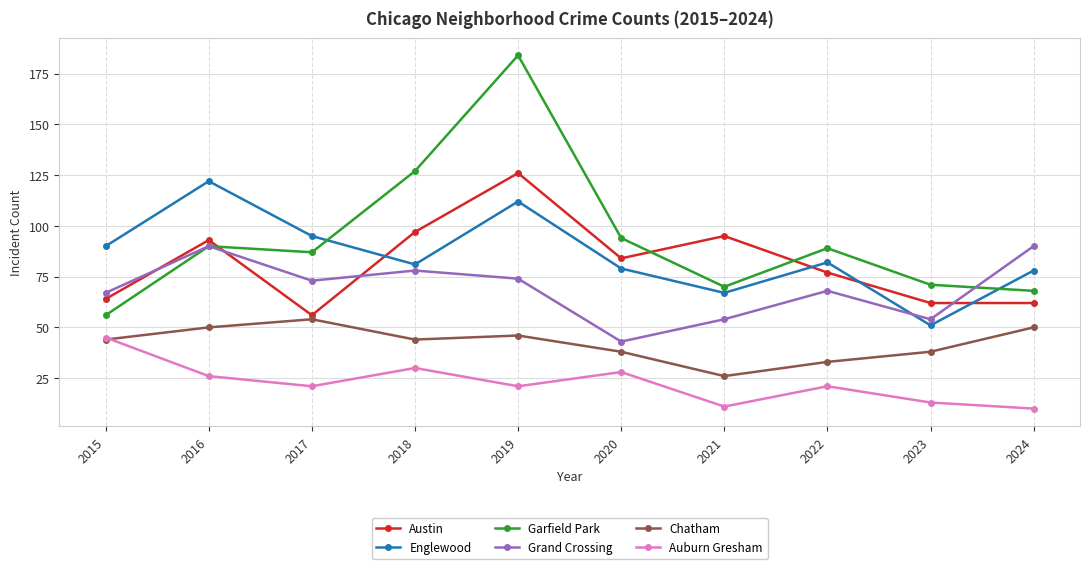

Reading left to right, what are all the values shown in this chart?

Austin: 64	93	56	97	126	84	95	77	62	62
Englewood: 90	122	95	81	112	79	67	82	51	78
Garfield Park: 56	90	87	127	184	94	70	89	71	68
Grand Crossing: 67	90	73	78	74	43	54	68	54	90
Chatham: 44	50	54	44	46	38	26	33	38	50
Auburn Gresham: 45	26	21	30	21	28	11	21	13	10